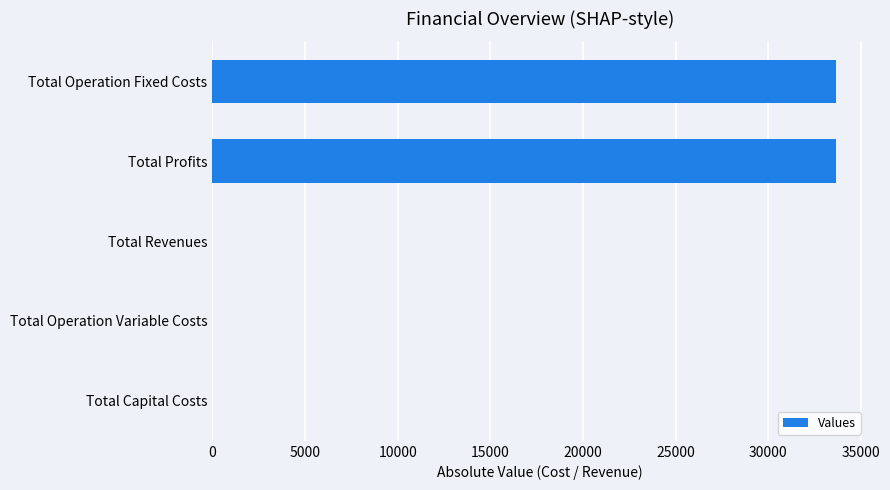

What is the sum of all values?

67255.2